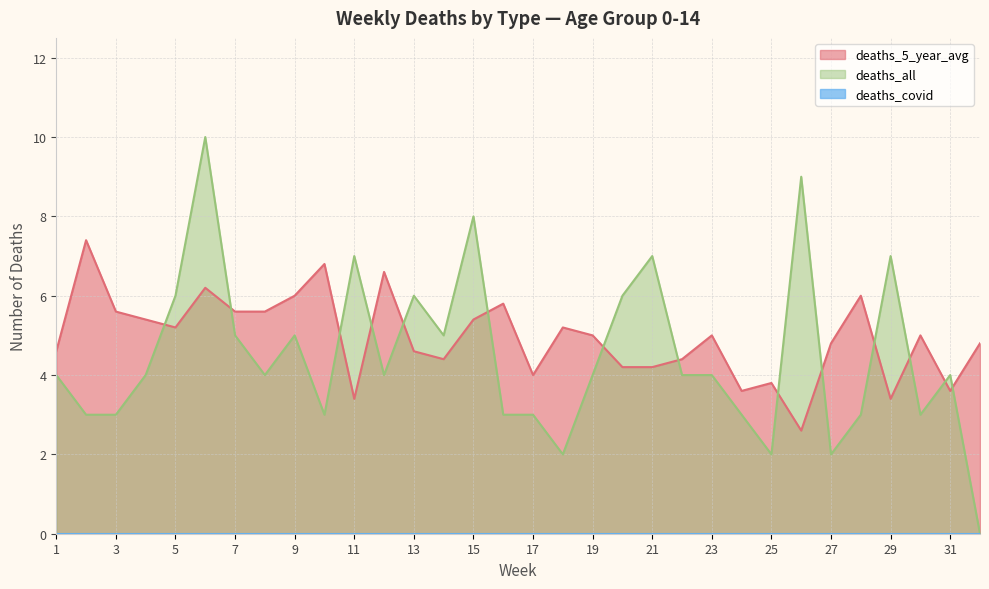

List the labels in order of deaths_5_year_avg value, largest first.

2, 10, 12, 6, 9, 28, 16, 3, 7, 8, 4, 15, 5, 18, 19, 23, 30, 27, 32, 1, 13, 14, 22, 20, 21, 17, 25, 24, 31, 11, 29, 26